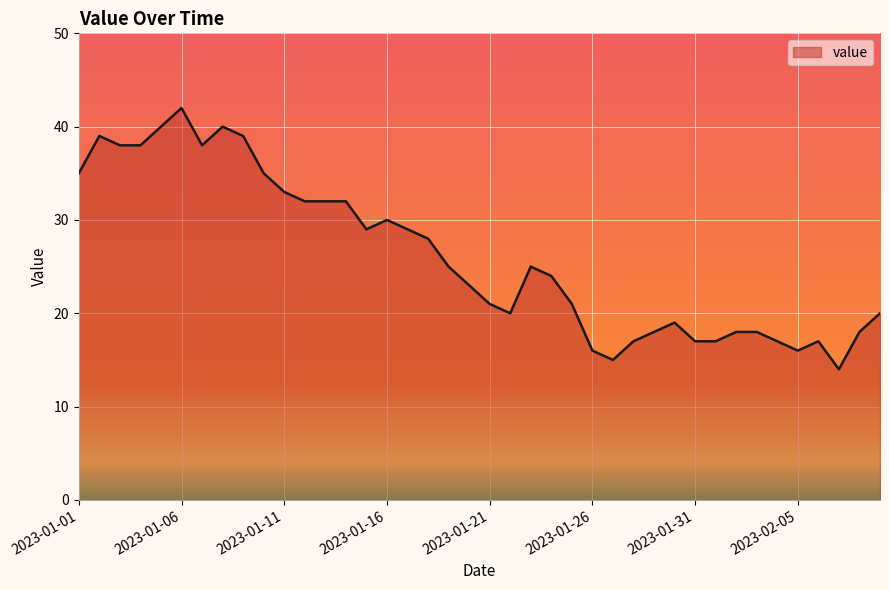

What is the smallest value displayed?

14